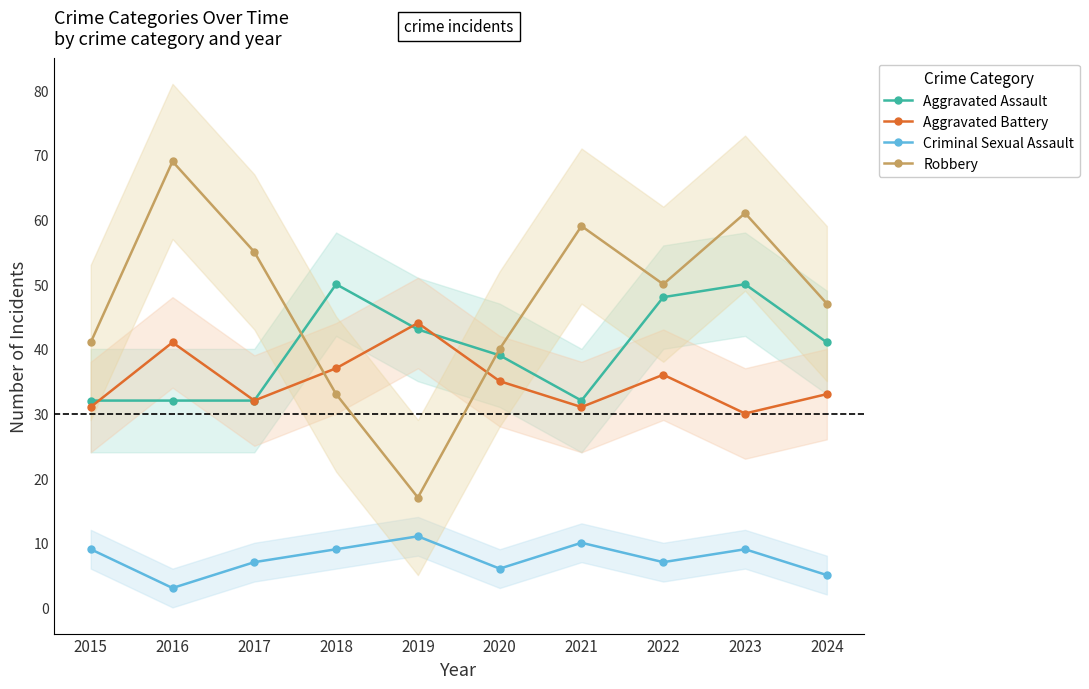

Where is the first local minimum for Criminal Sexual Assault?

2016